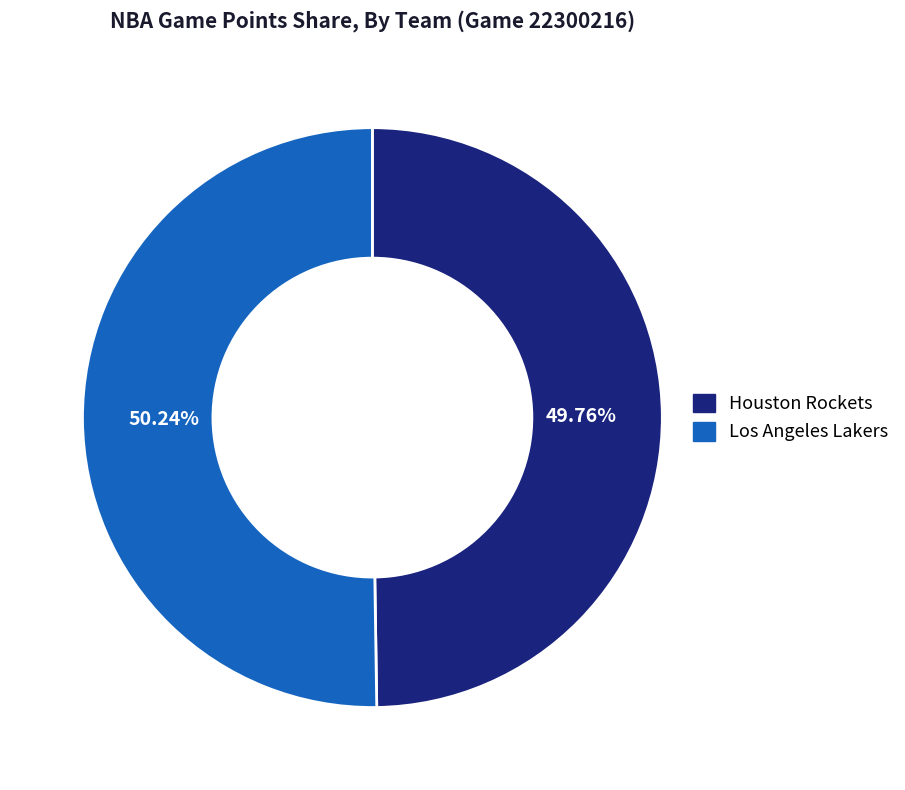

Do Los Angeles Lakers and Houston Rockets together represent more than half of the pie?

Yes